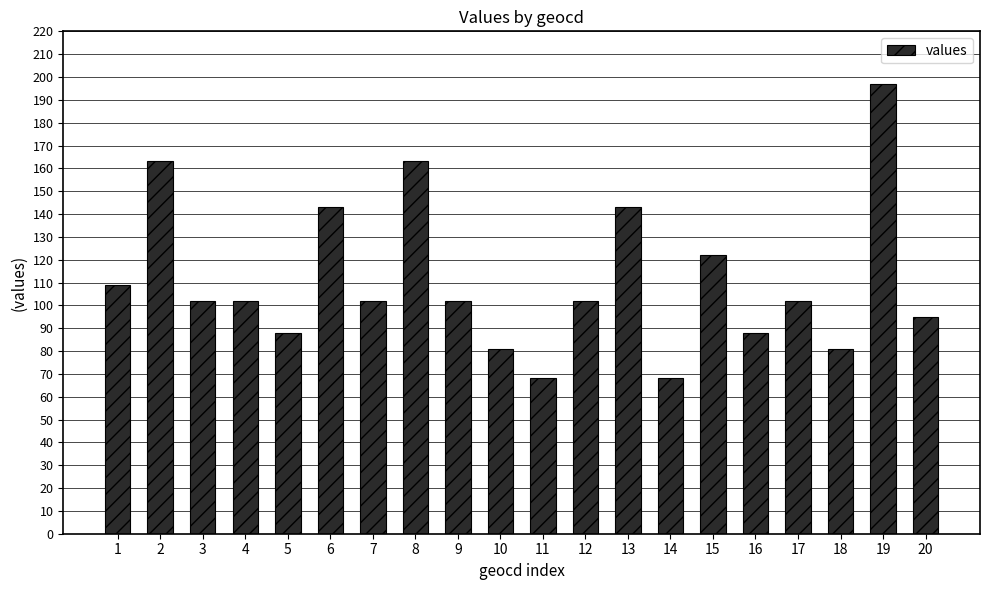

Where does the data first go above 102?

1